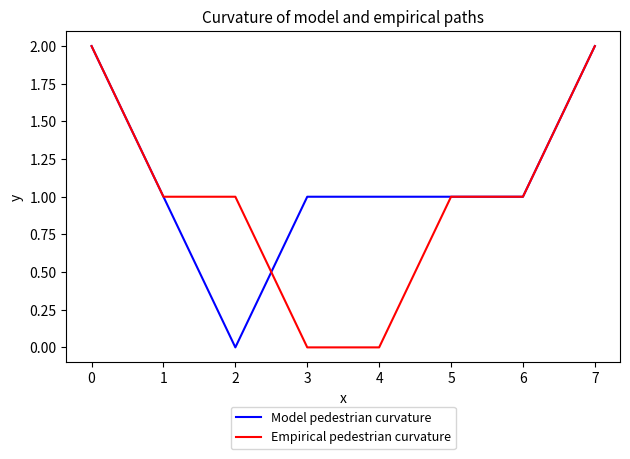

What is the maximum value for Model pedestrian curvature?

2